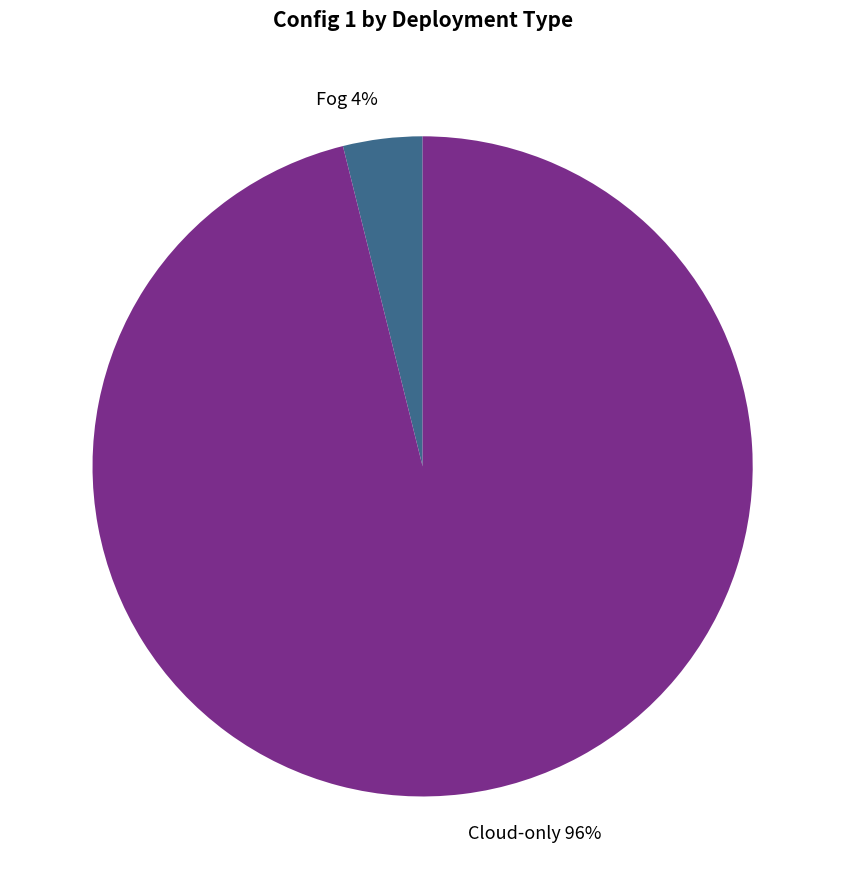

Which has a higher value, Fog or Cloud-only?

Cloud-only